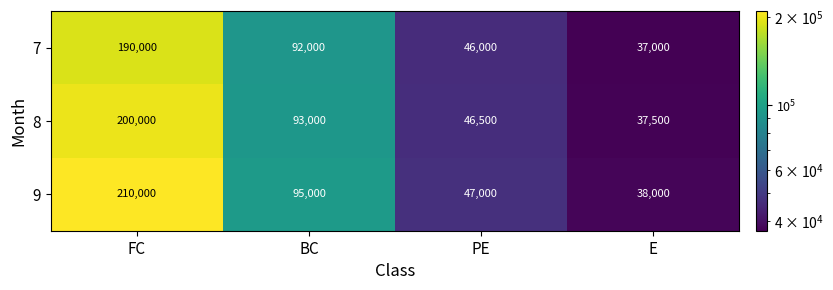

Reading right to left, what are all the values shown in this chart?

7: E=37000	PE=46000	BC=92000	FC=190000
8: E=37500	PE=46500	BC=93000	FC=200000
9: E=38000	PE=47000	BC=95000	FC=210000